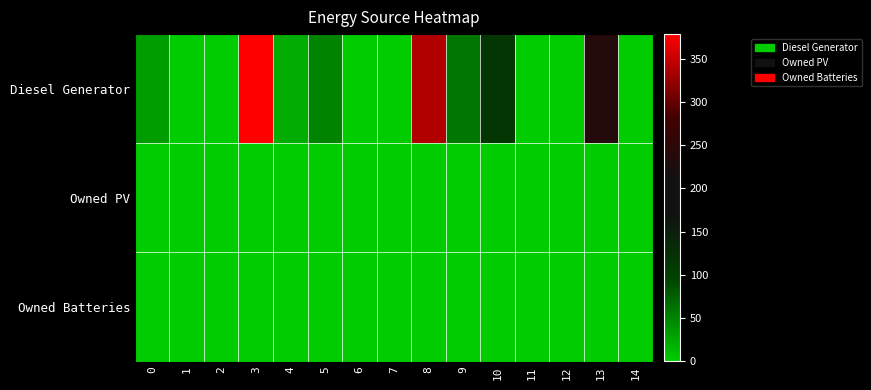

At how many categories does at least one series exceed 241?

2